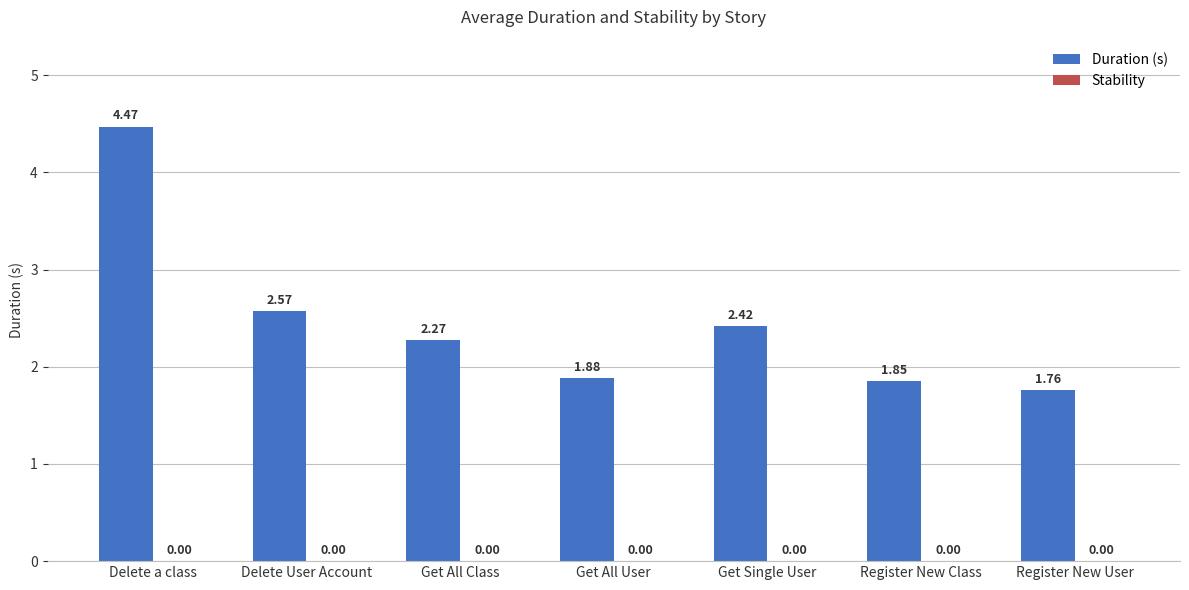

What is the change in value from Delete a class to Get All Class?

-2.2